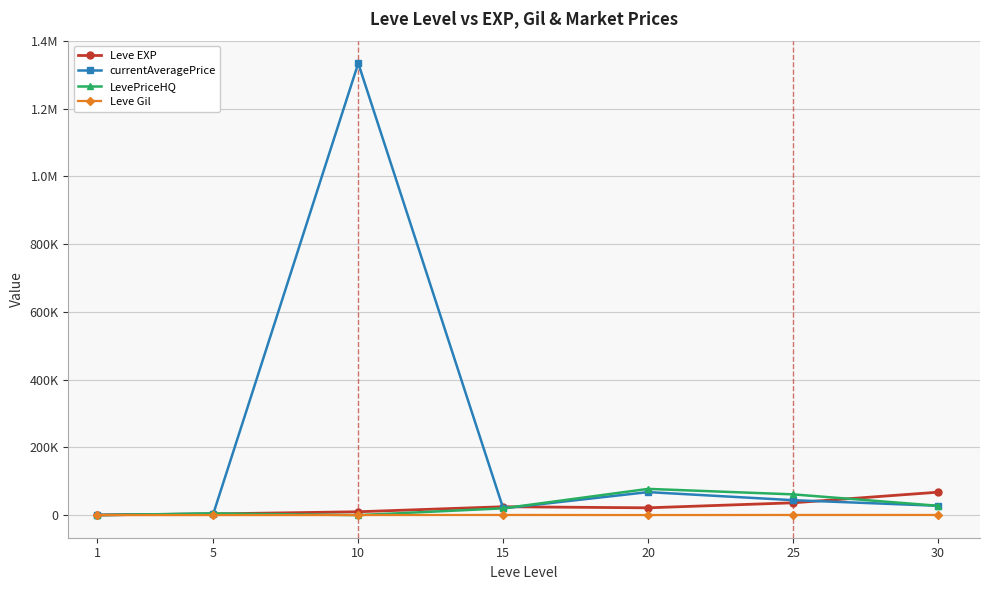

What is the difference between the maximum and minimum values in the Leve EXP series?

67100.0